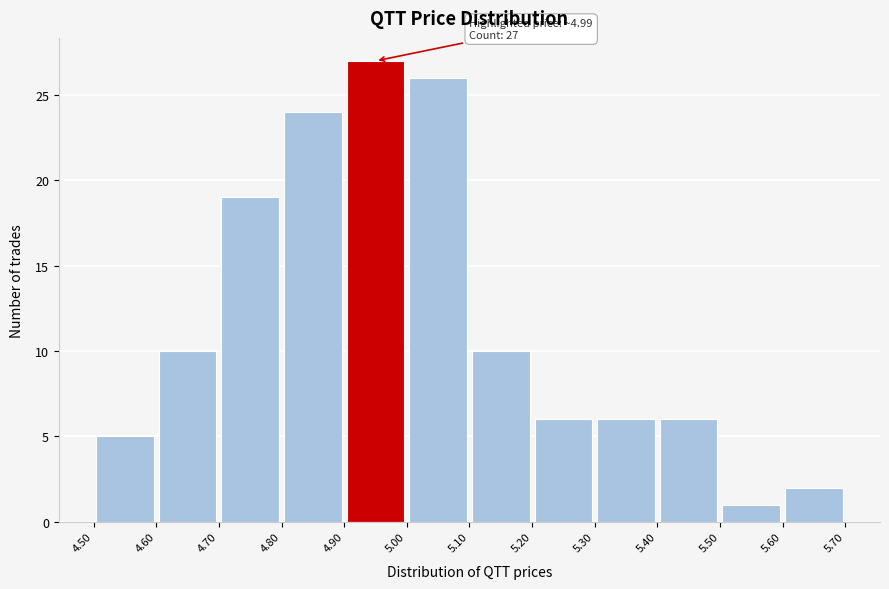

Which range on the x-axis has the tallest bar?

4.90 to 5.00